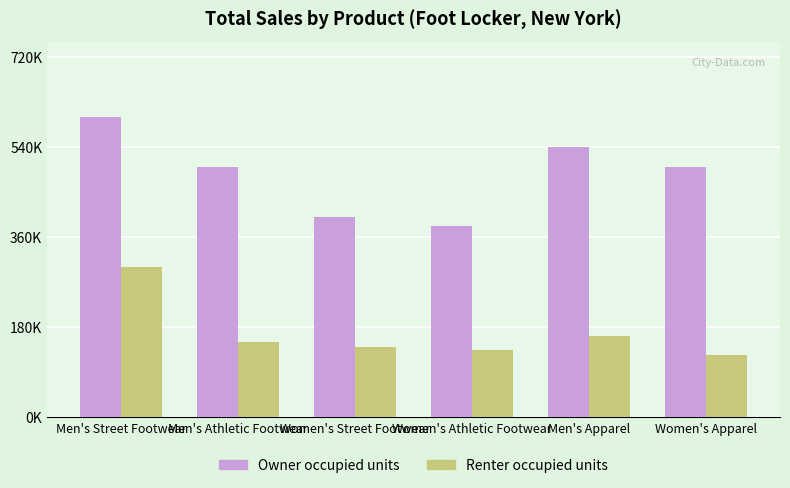

Are the bars grouped side by side (vs. stacked)?

Yes